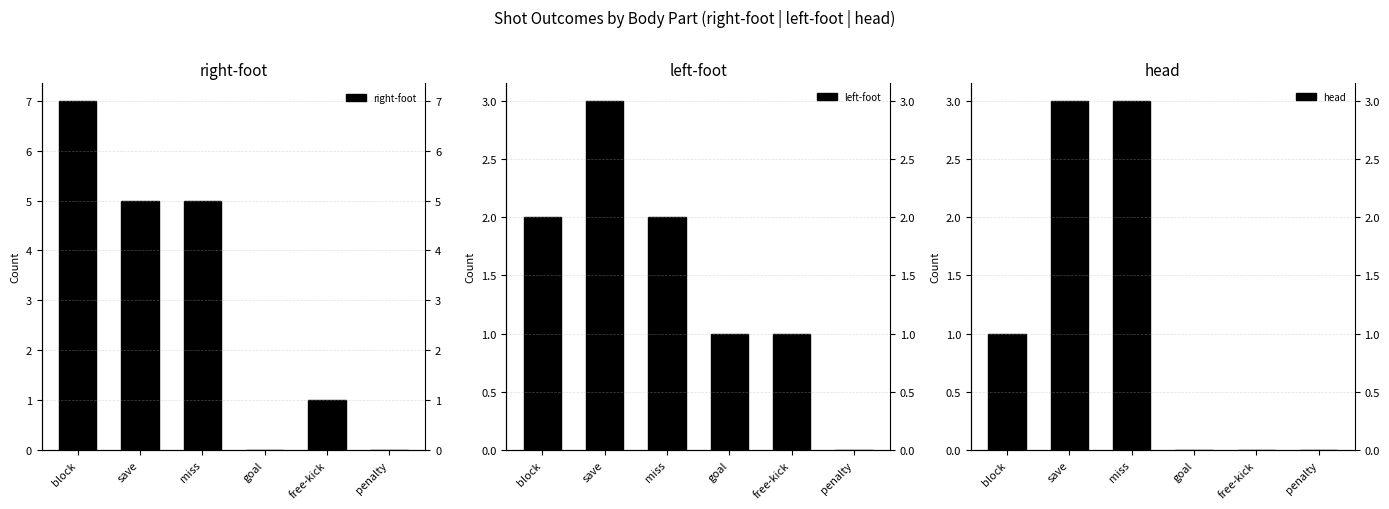

What position from the right is save?

5